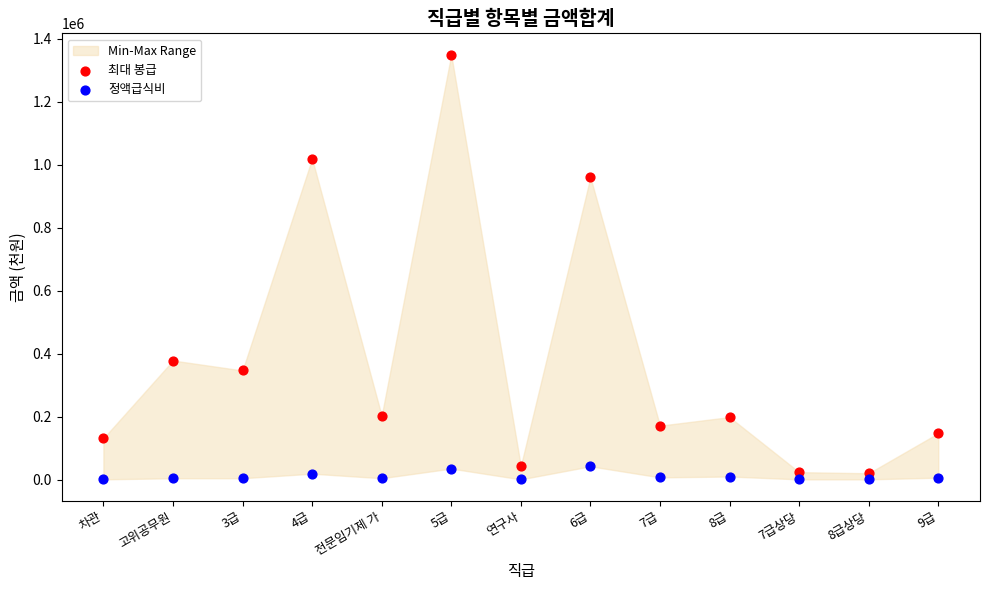

Which series reaches the minimum Y coordinate?

정액급식비